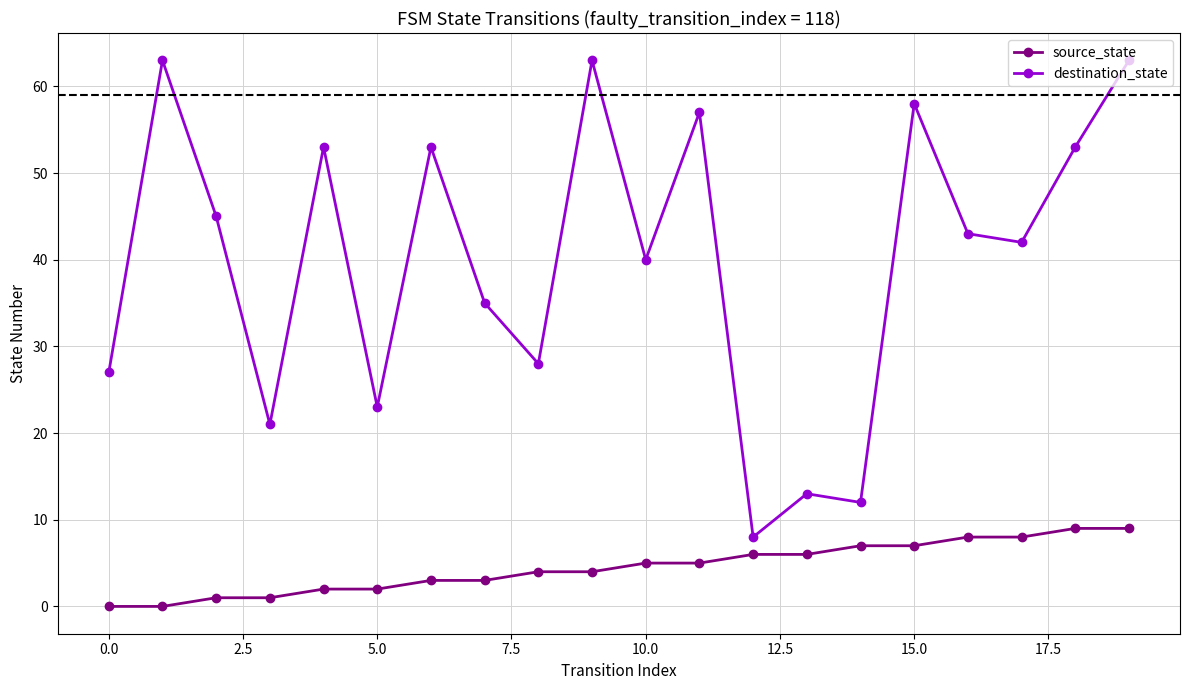

What is the difference between the maximum and minimum values in the source_state series?

9